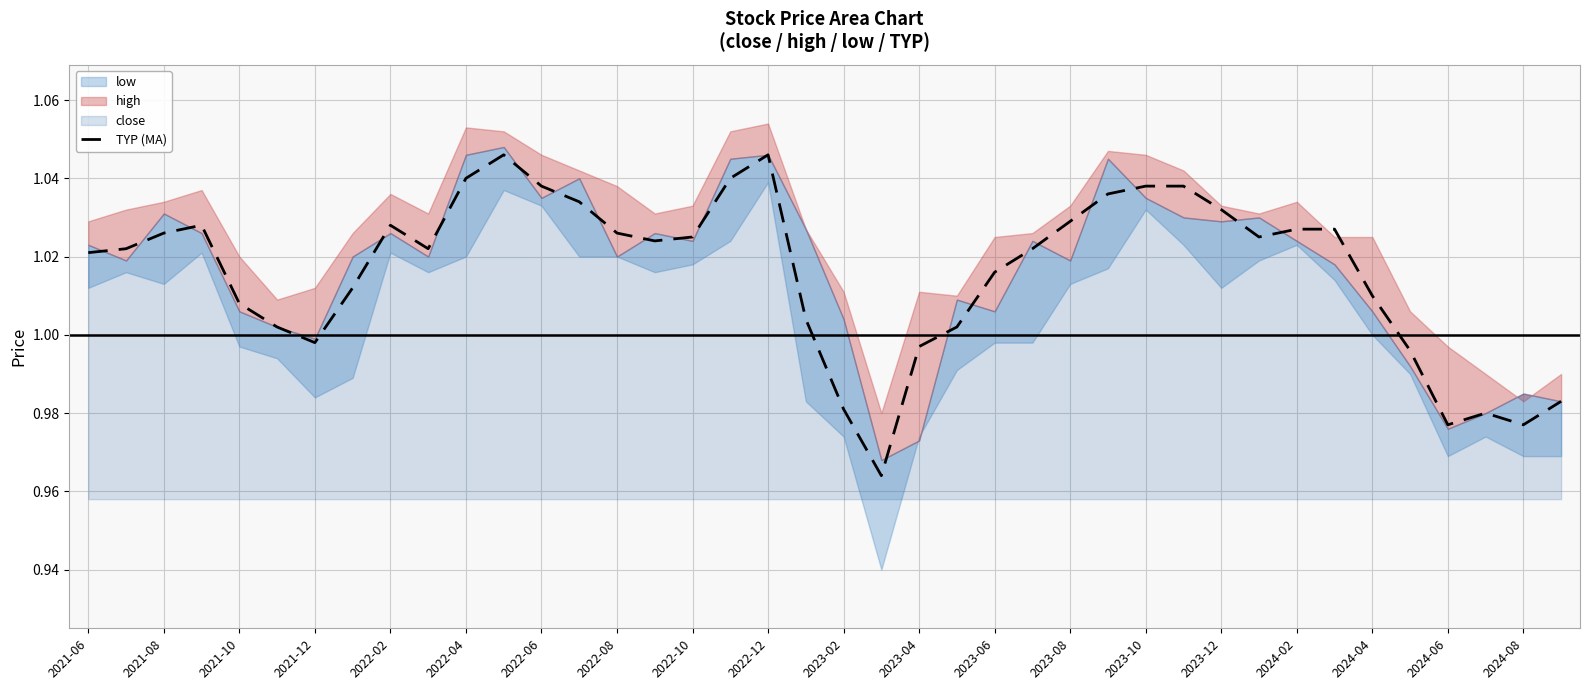

Where does the TYP (MA) series first go above 1?

2021-06